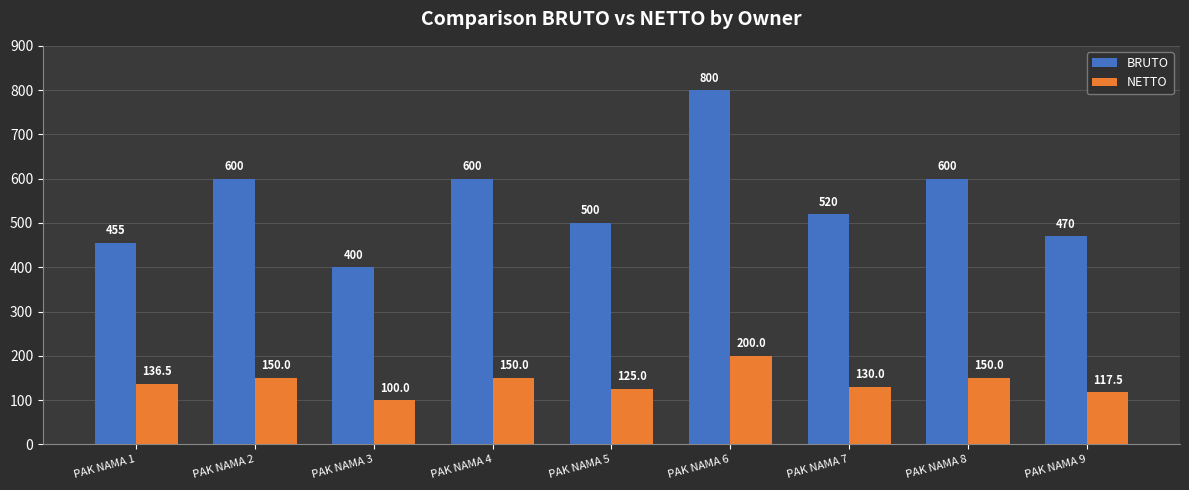

How many distinct data groups are displayed?

2